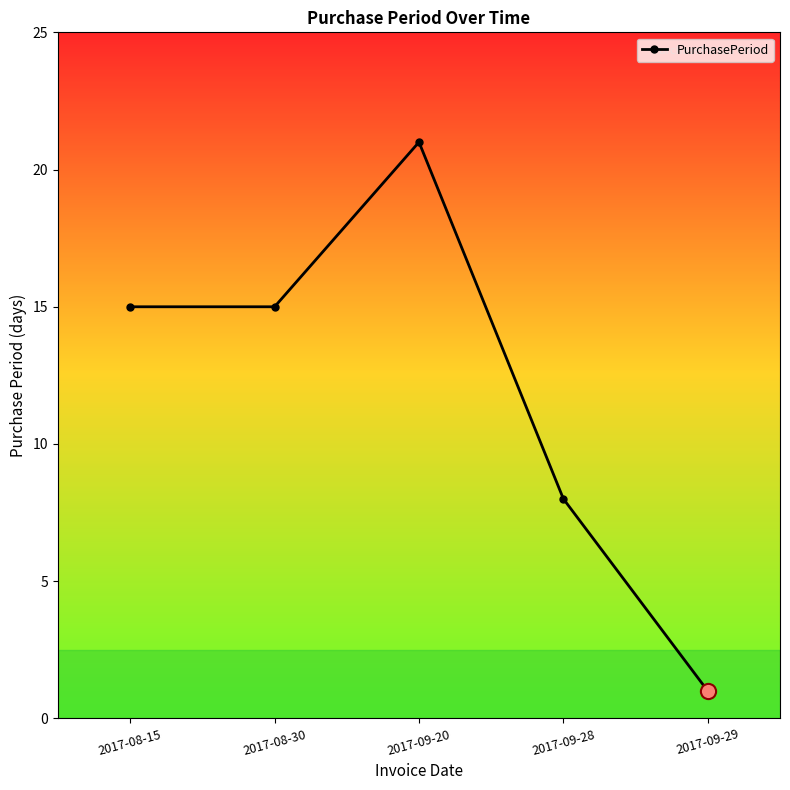

Which has a higher value, 2017-09-20 or 2017-08-15?

2017-09-20